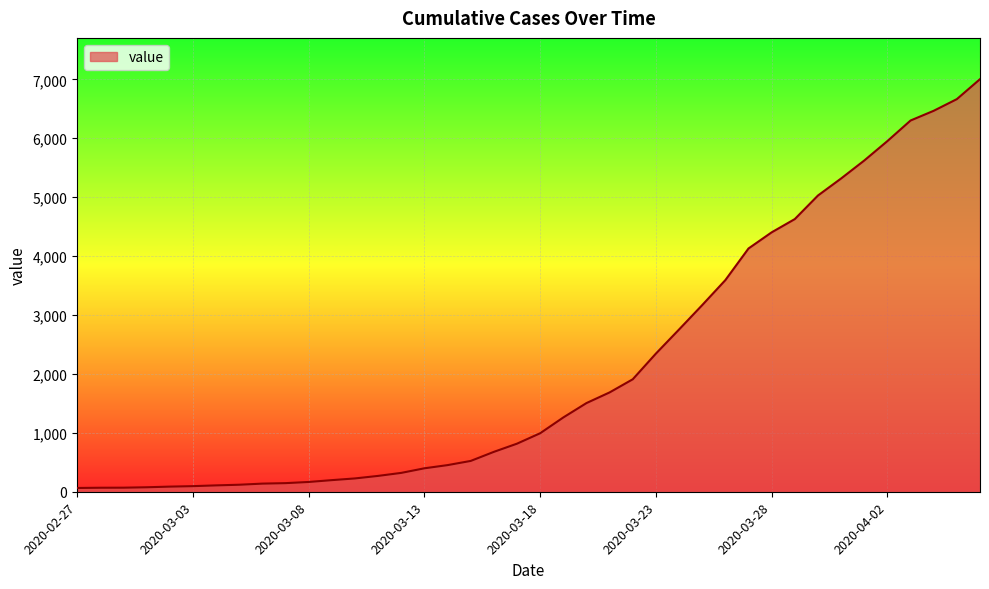

What is the difference between the maximum and minimum values?

6939